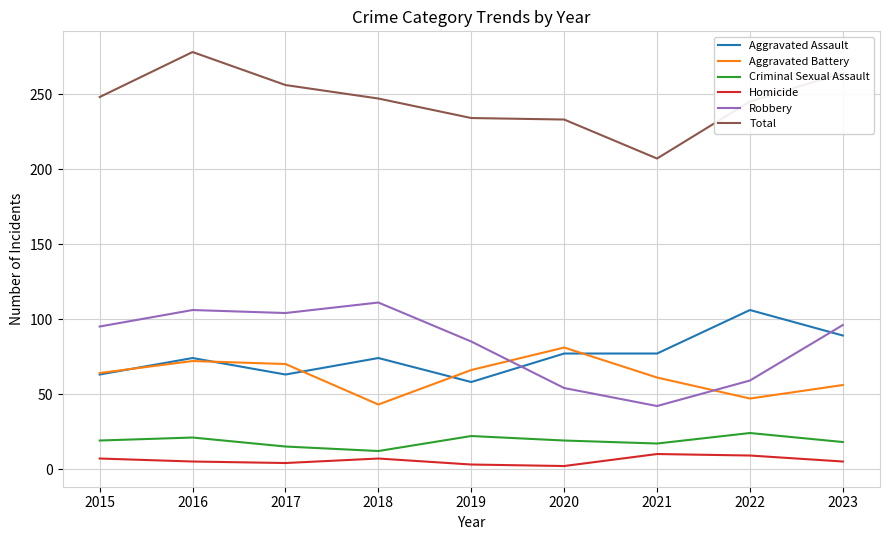

At which category does the chart reach its peak across all series?

2016